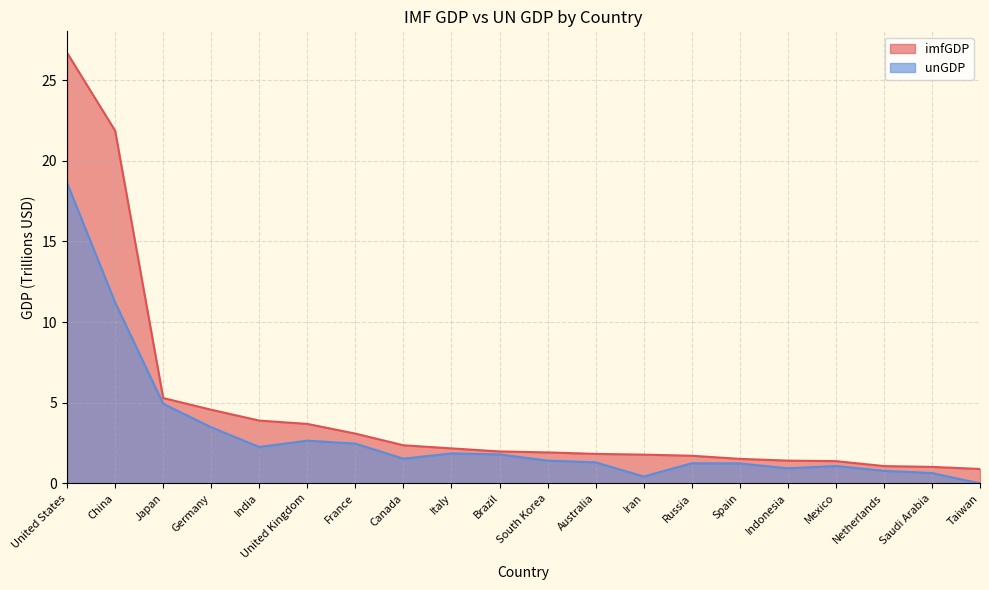

What is the label of the 9th point from the right?

Australia